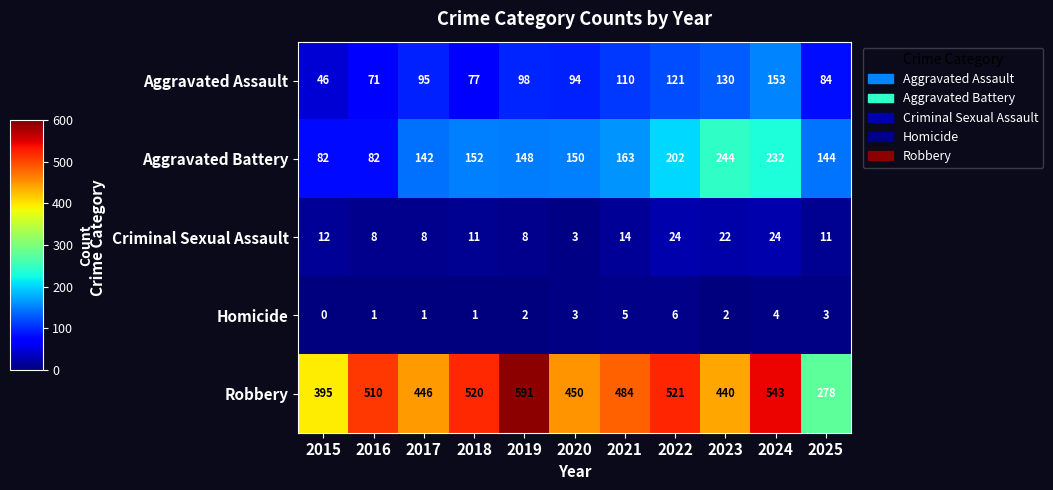

What is the greatest value displayed?

591